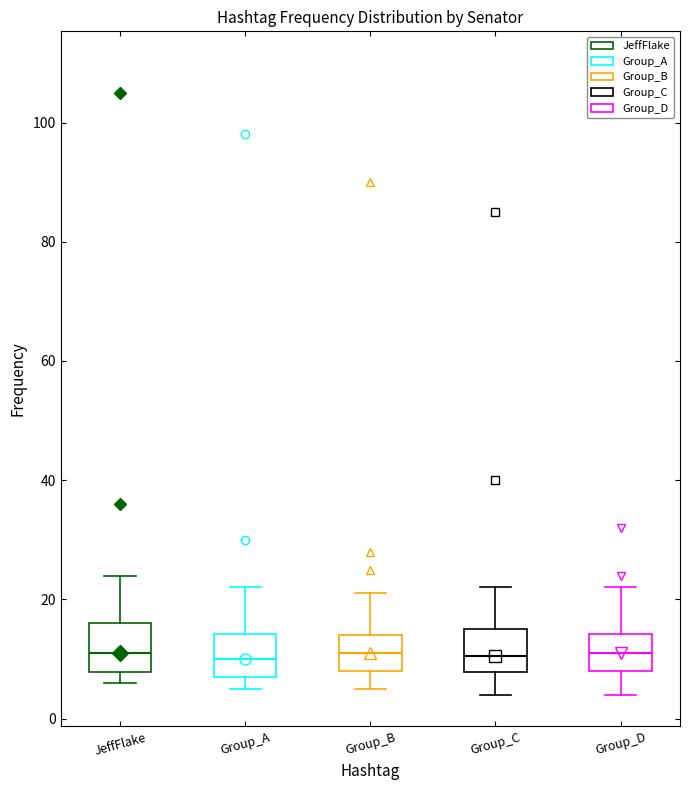

Reading left to right, read every box against the y-axis: the position of its median line, the range the box covers, and the ends of its whiskers. The values are not printed on the chart, so give them approximately, as read against the axis.

JeffFlake: median 12, box 8 to 16, whiskers 6 to 24
Group_A: median 10, box 8 to 14, whiskers 6 to 22
Group_B: median 12, box 8 to 14, whiskers 6 to 22
Group_C: median 10, box 8 to 16, whiskers 4 to 22
Group_D: median 12, box 8 to 14, whiskers 4 to 22